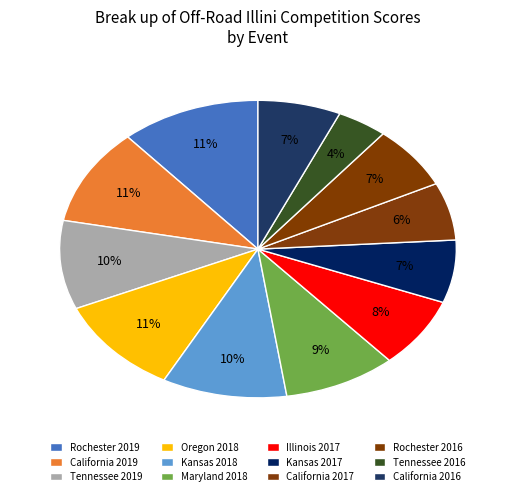

Is the sum of Rochester 2016 and Tennessee 2016 greater than half?

No